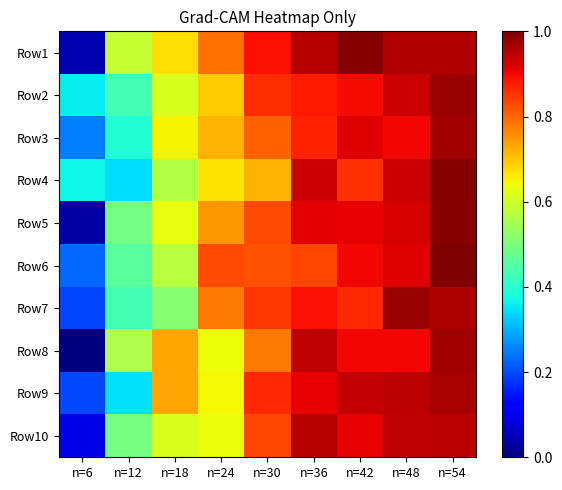

At which category is the sum across all series the highest?

n=54